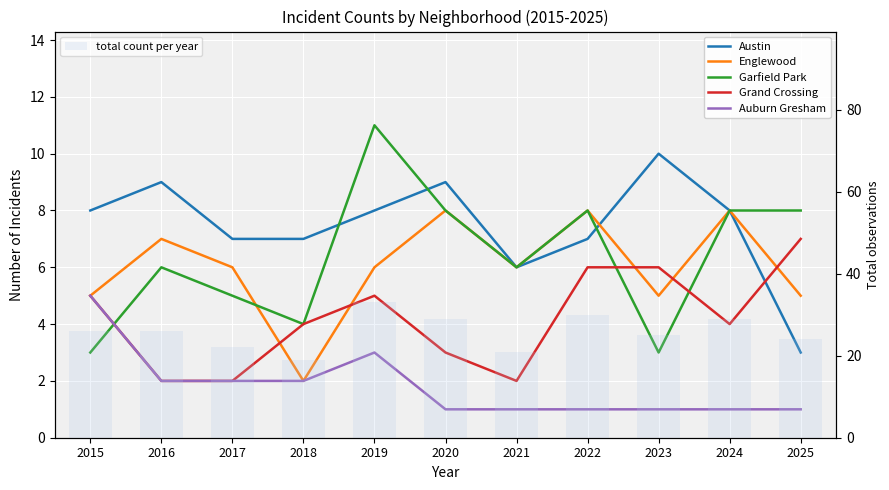

What are all the series names shown in the legend?

Austin, Englewood, Garfield Park, Grand Crossing, Auburn Gresham, total count per year